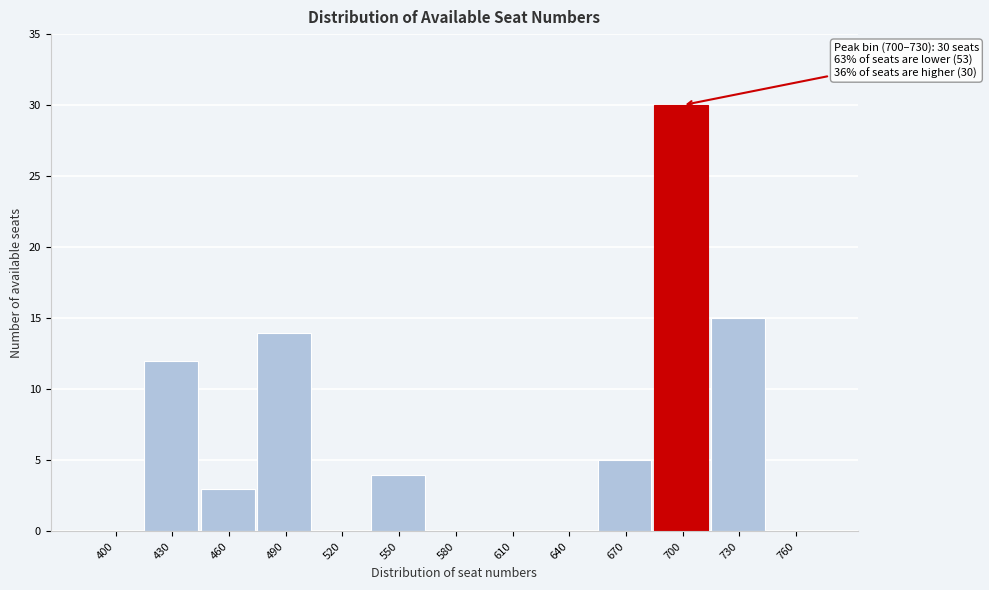

Reading left to right, transcribe all the data shown in this chart.

400=0	430=12	460=3	490=14	520=0	550=4	580=0	610=0	640=0	670=5	700=30	730=15	760=0